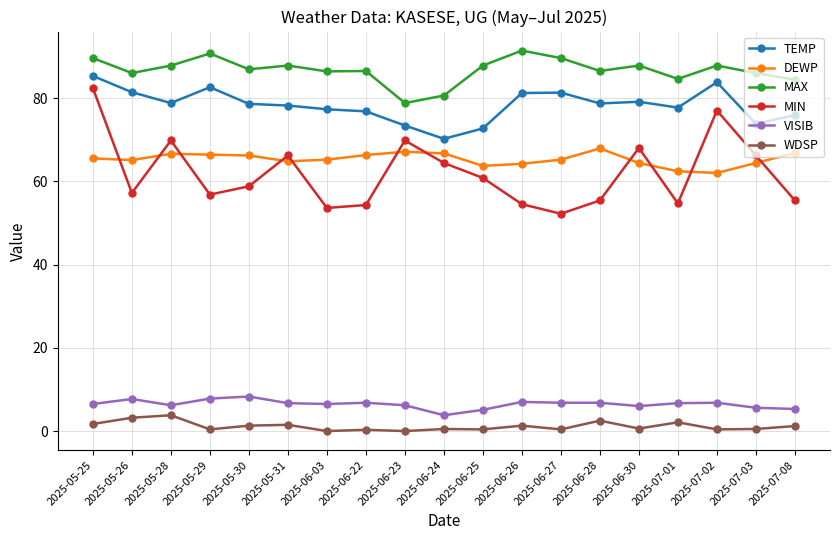

What is the average value of the MIN series?

62.0